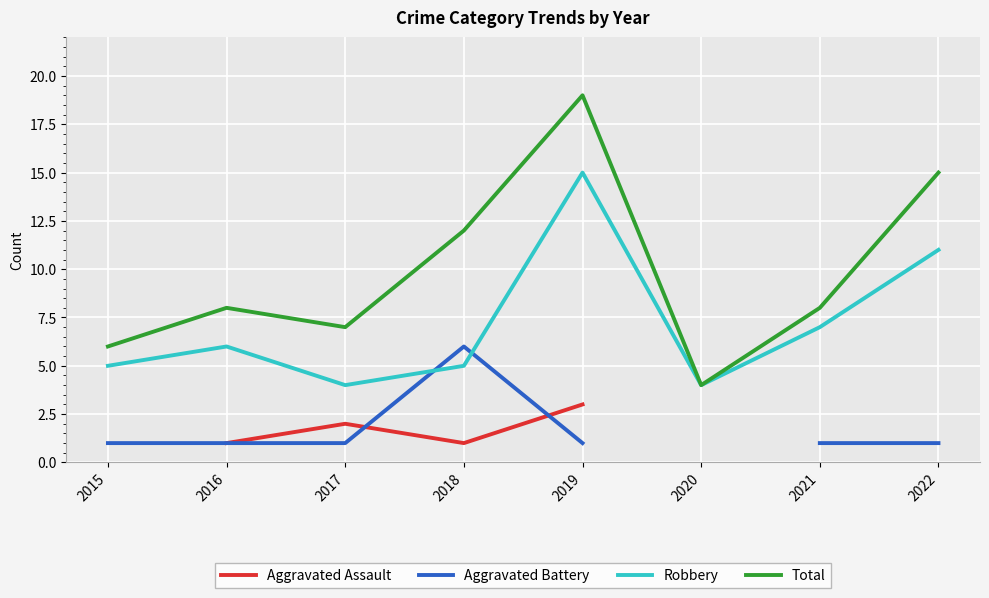

How many values in Aggravated Battery are above zero?

7